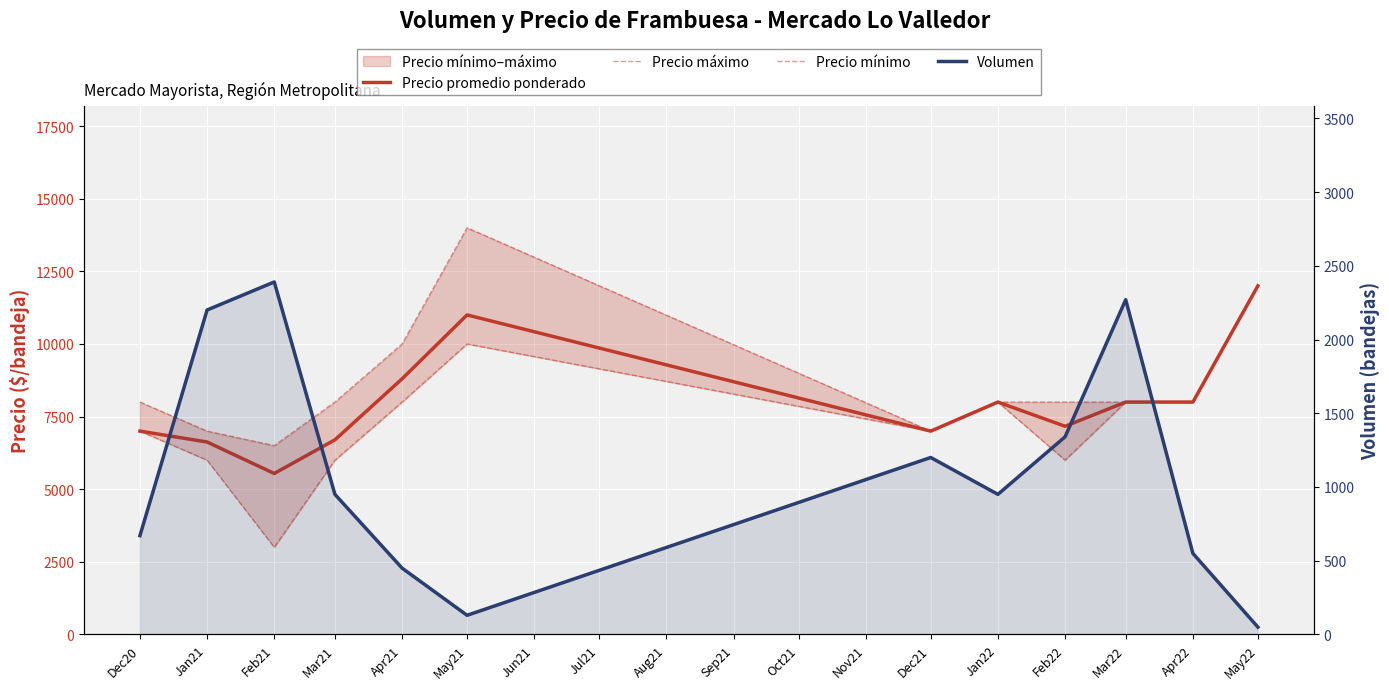

The value of Volumen at Jan21 is 3053. True or false?

False